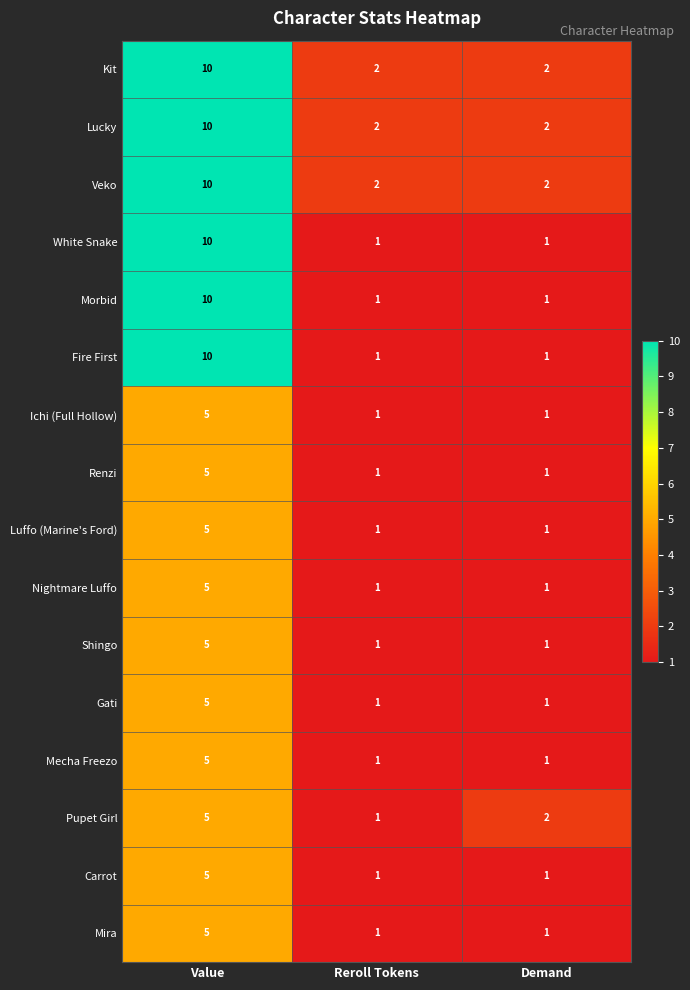

At which category is the sum across all series the highest?

Value